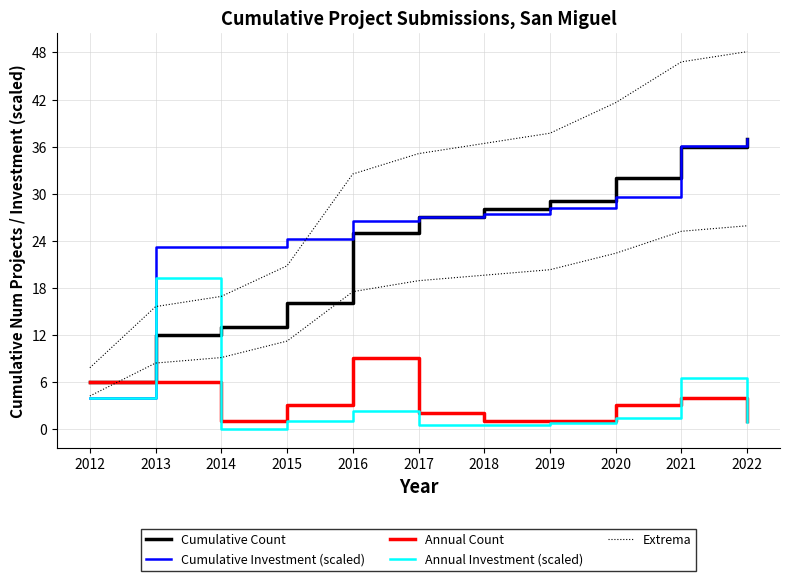

The Cumulative Investment (scaled) series shows 11.0 at 2022. True or false?

False